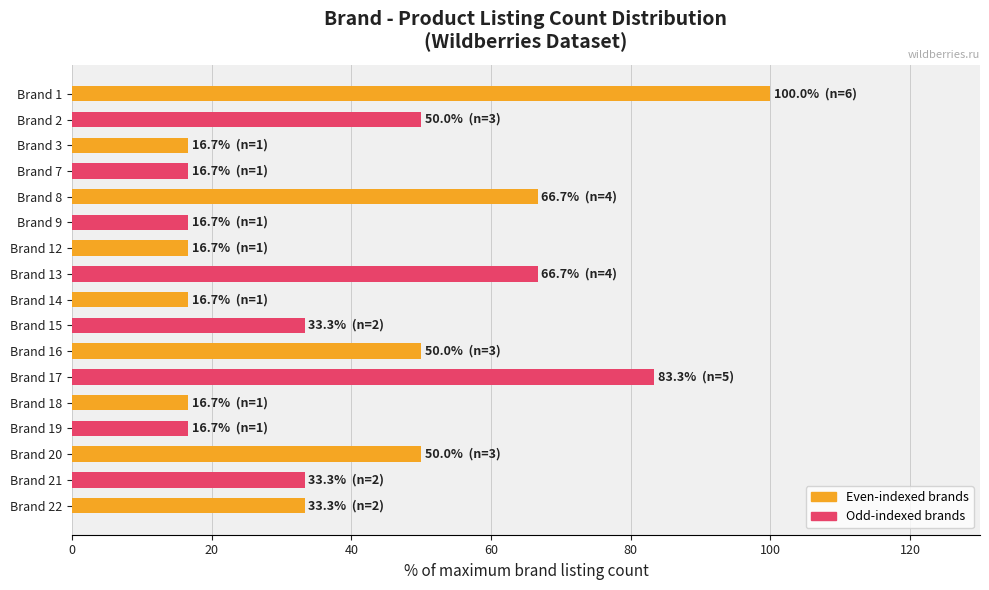

What is the change in value from Brand 7 to Brand 22?

+16.7